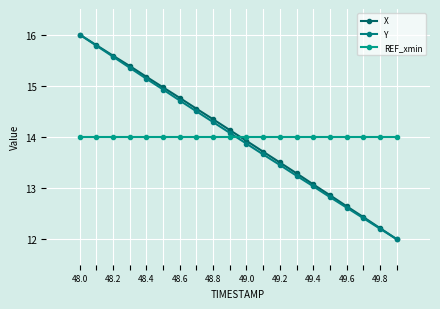

Reading left to right, what are all the values shown in this chart?

X: 16.0	15.8	15.6	15.4	15.2	15.0	14.8	14.6	14.3	14.1	13.9	13.7	13.5	13.3	13.1	12.9	12.6	12.4	12.2	12.0
Y: 16.0	15.8	15.6	15.4	15.1	14.9	14.7	14.5	14.3	14.1	13.9	13.7	13.5	13.2	13.0	12.8	12.6	12.4	12.2	12.0
REF_xmin: 14.0	14.0	14.0	14.0	14.0	14.0	14.0	14.0	14.0	14.0	14.0	14.0	14.0	14.0	14.0	14.0	14.0	14.0	14.0	14.0